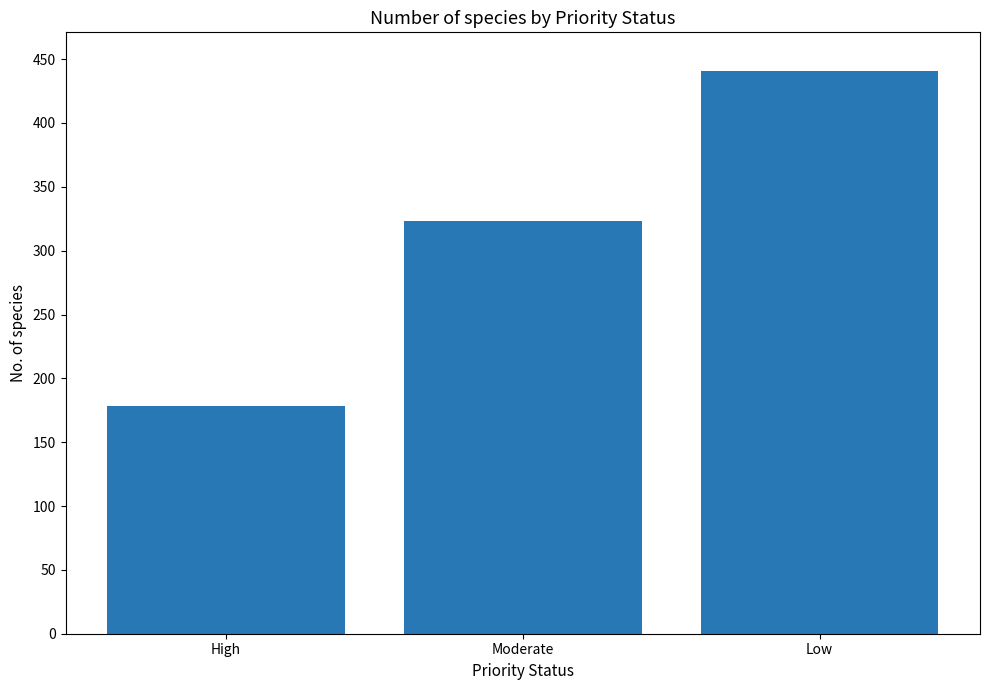

Count the values in the range 178 to 441.

3